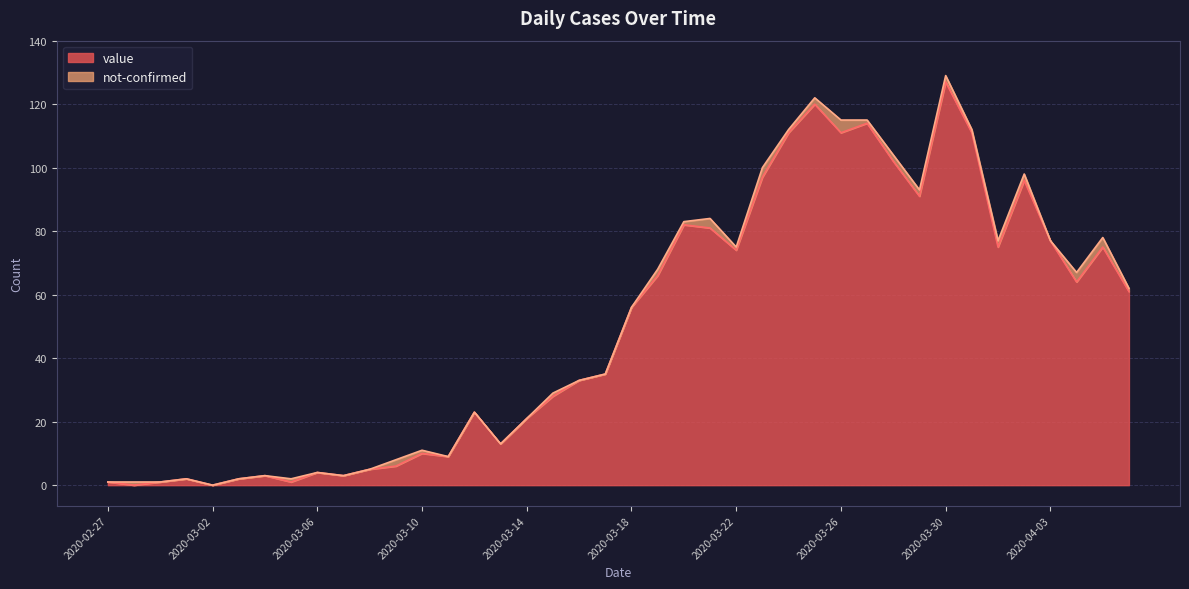

How many points are higher than both their immediate neighbors (excluding endpoints)?

11